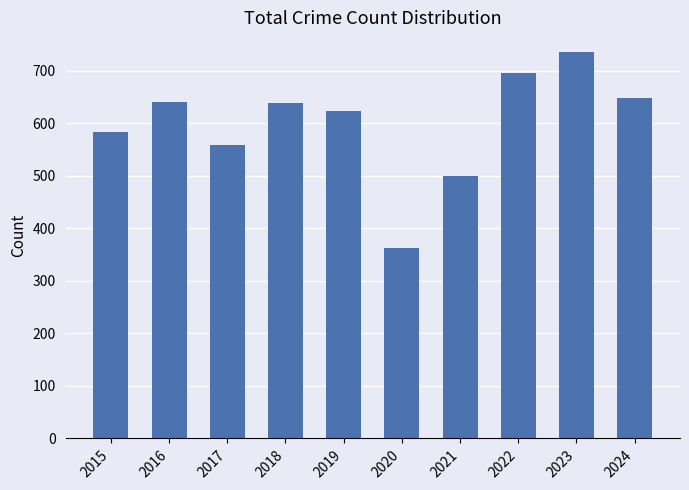

What is the change in value from 2021 to 2022?

+196